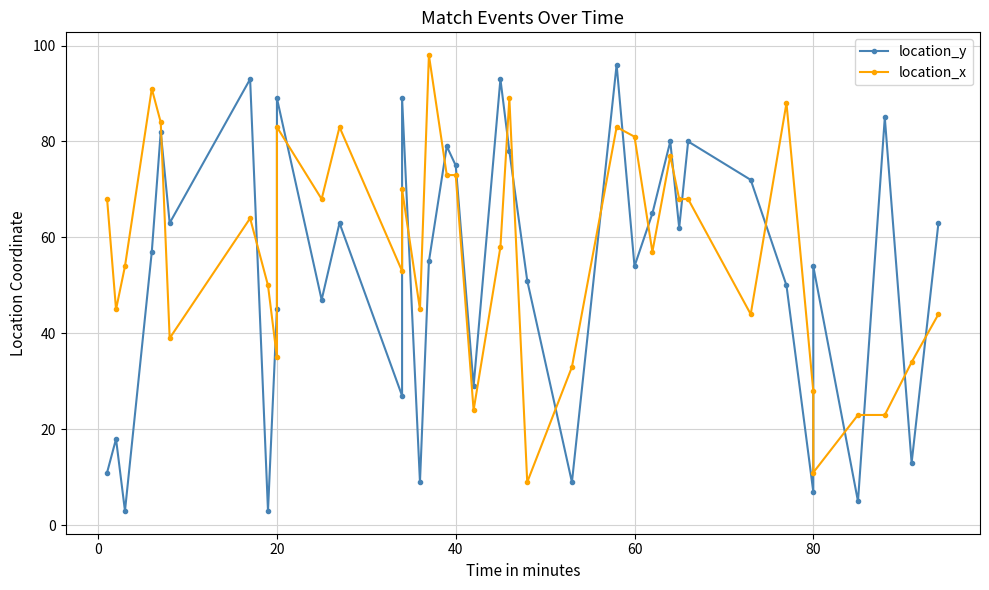

Rank the series by their maximum value, from highest to lowest.

location_x, location_y